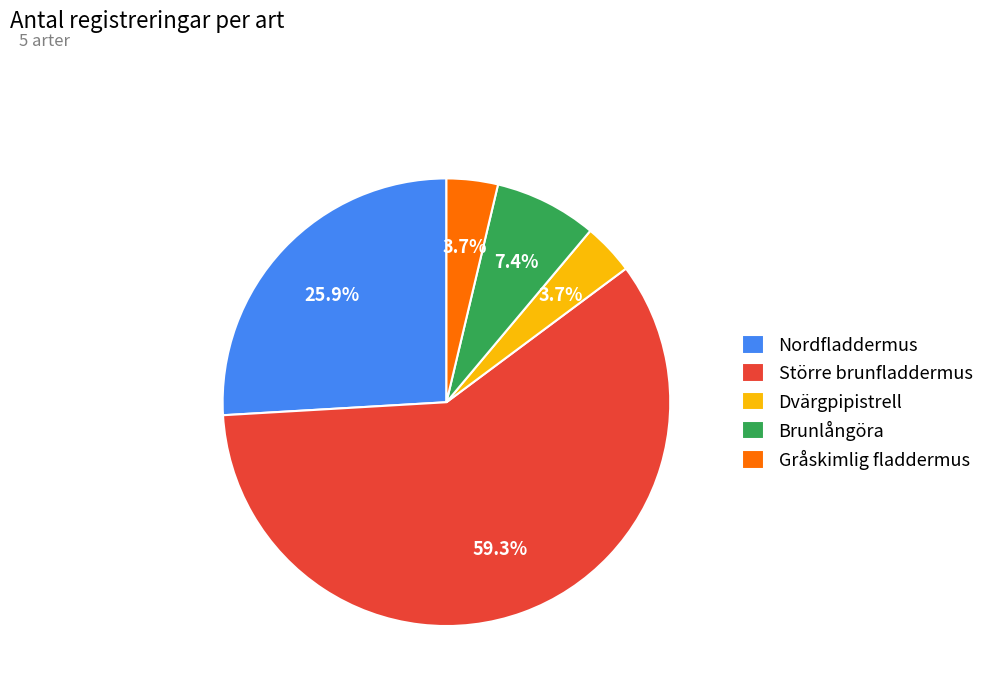

Approximately how many times larger is the value at Gråskimlig fladdermus compared to Dvärgpipistrell?

1.0